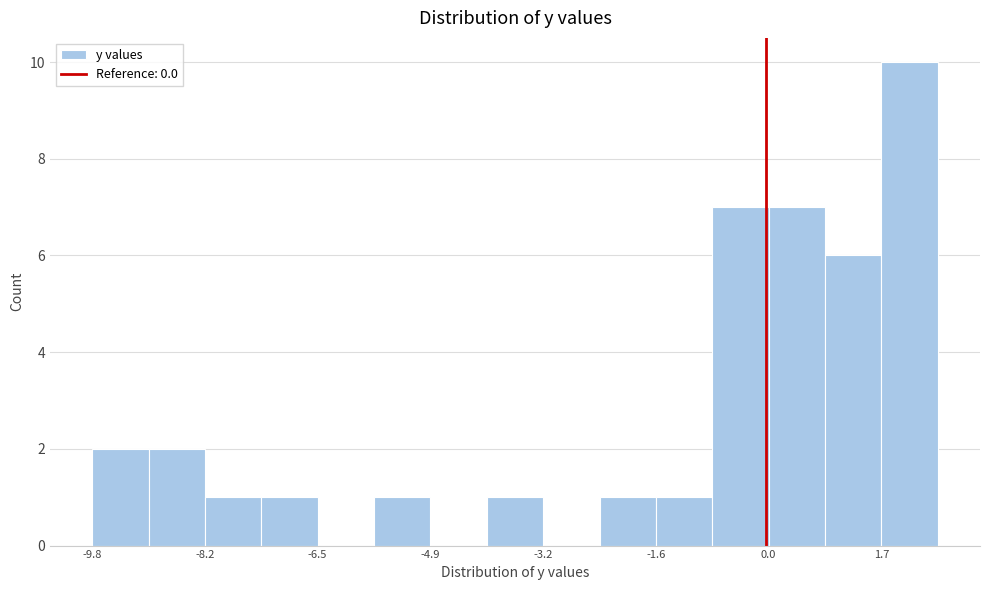

Over which range of the x-axis is the bar tallest?

1.68 to 2.50